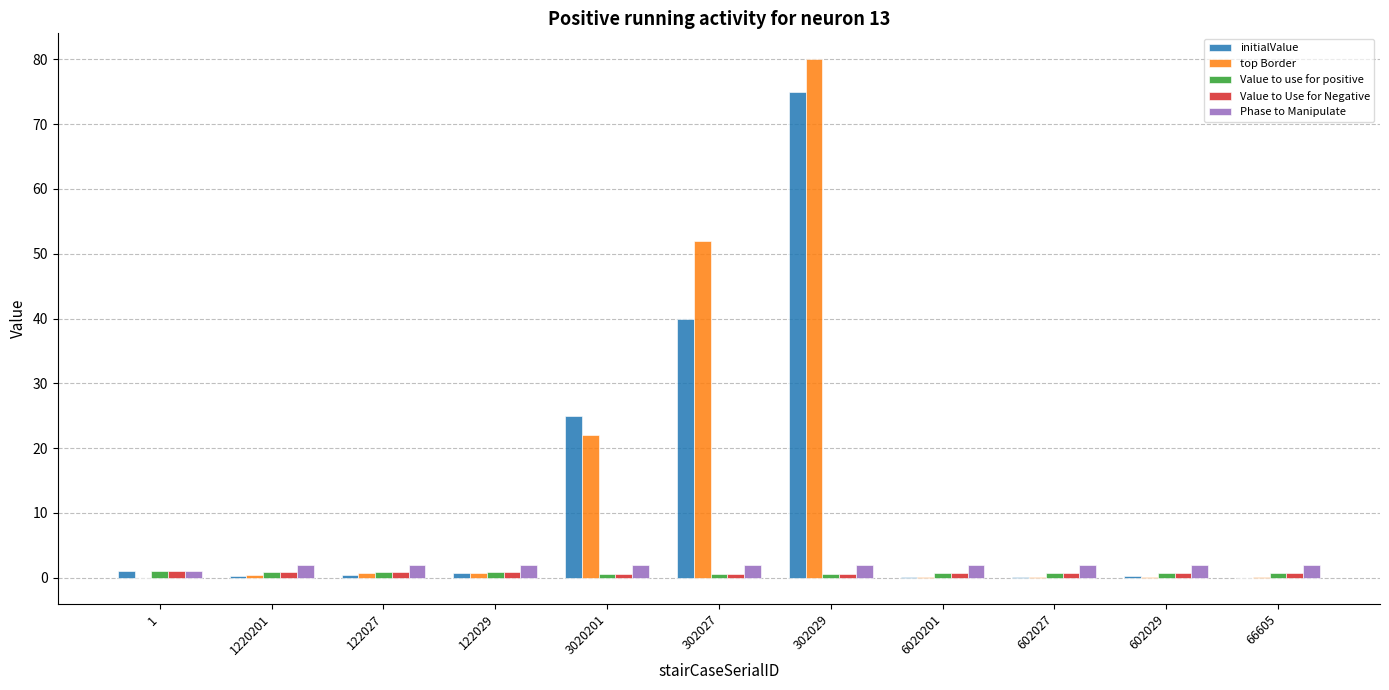

The initialValue series shows 17.1 at 302027. True or false?

False